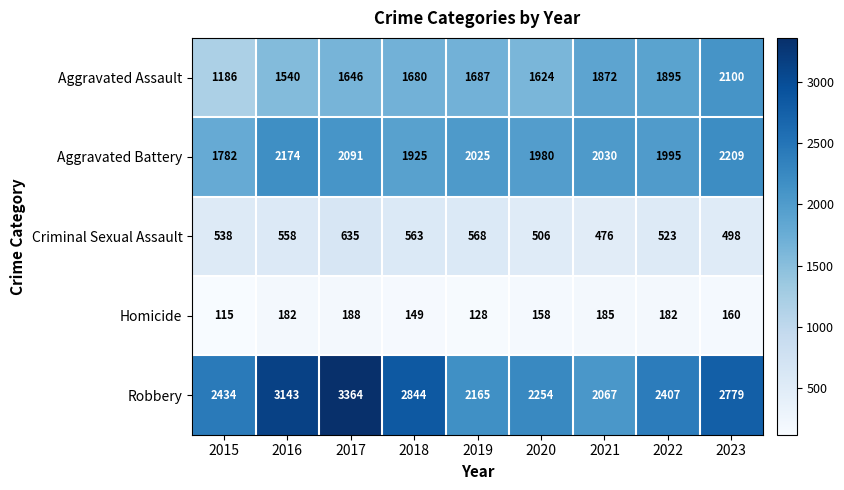

True or false: Aggravated Assault has a value of 376 at 2015.

False